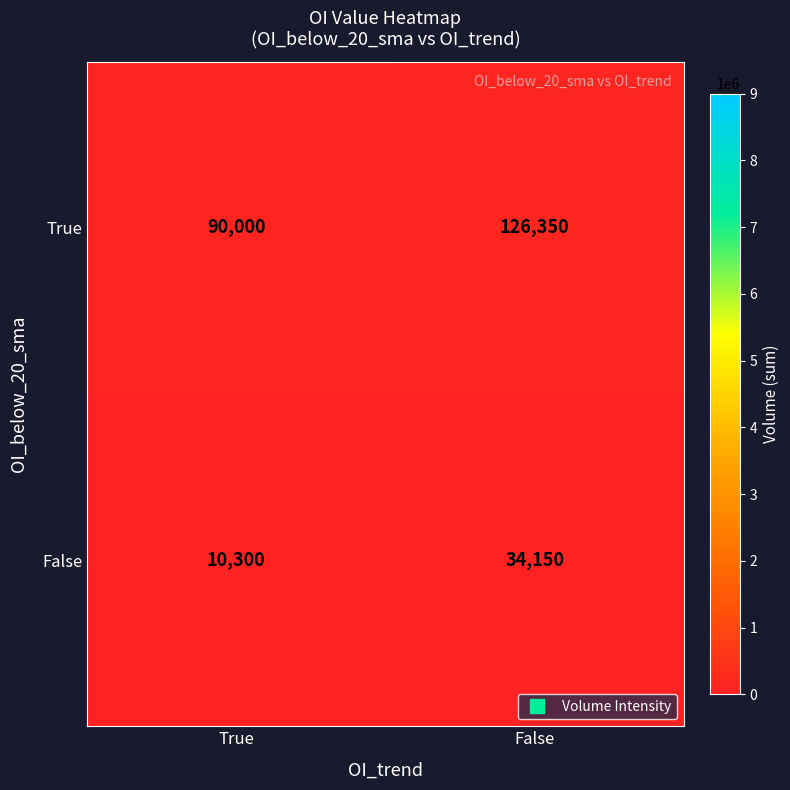

What is the difference between the True values at False and True?

36350